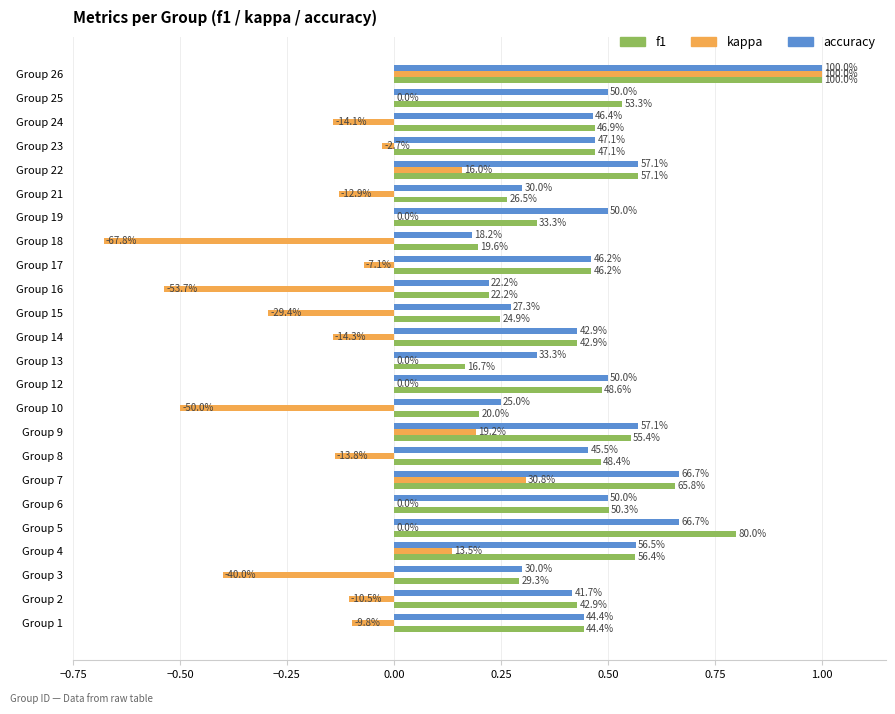

What are all the series names shown in the legend?

f1, kappa, accuracy